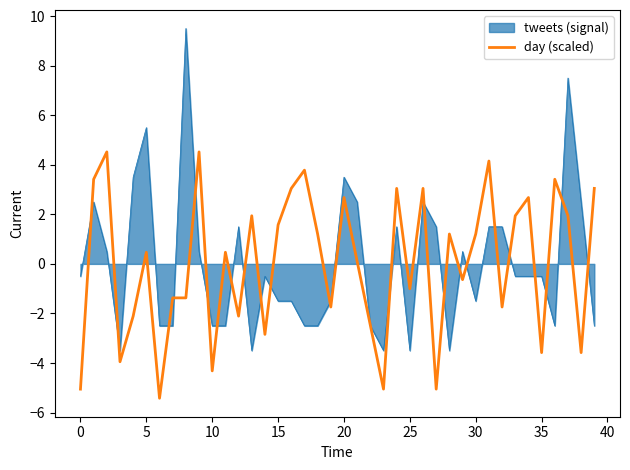

How many series are shown in this chart?

2